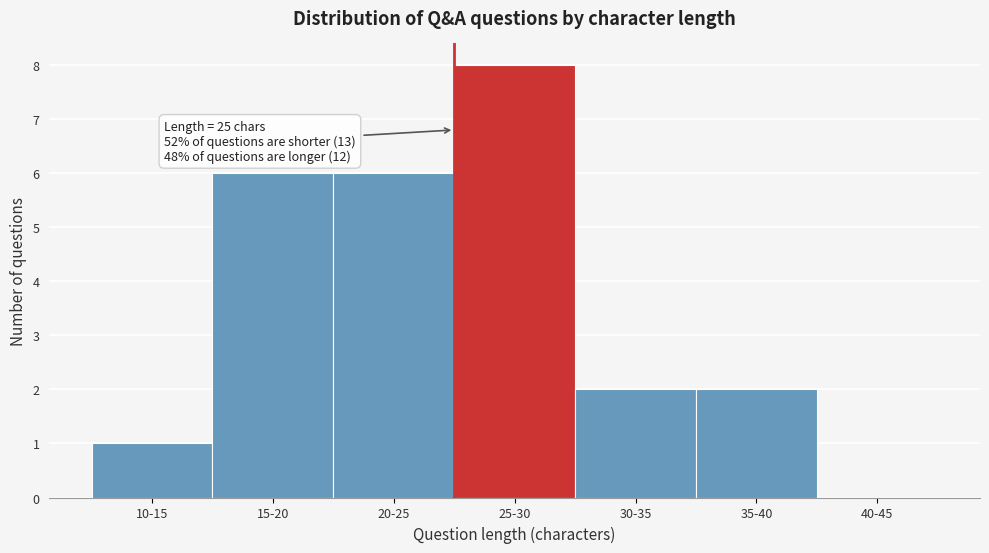

Reading right to left, what are all the values shown in this chart?

40-45=0	35-40=2	30-35=2	25-30=8	20-25=6	15-20=6	10-15=1